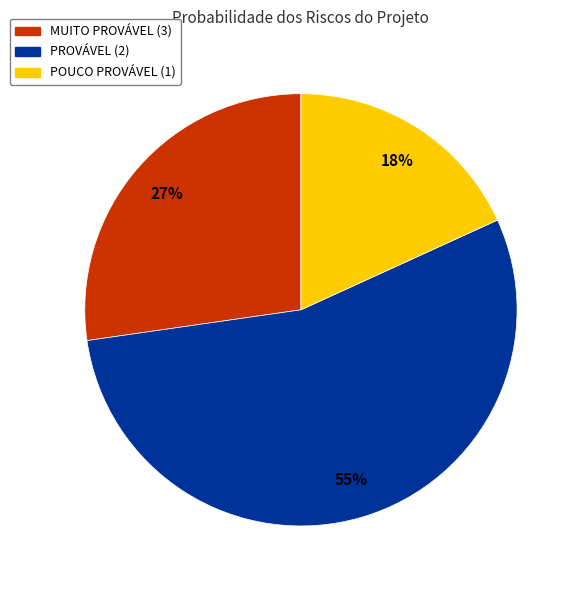

What is the majority slice?

PROVÁVEL (2)